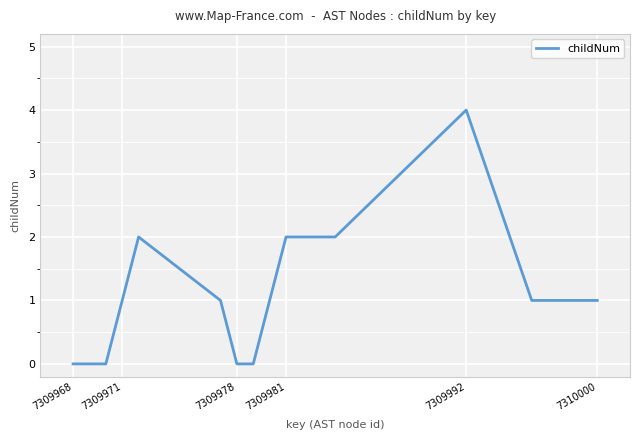

Reading left to right, extract all data points from this chart.

0	0	0	1	2	1	0	0	1	2	2	3	4	1	1